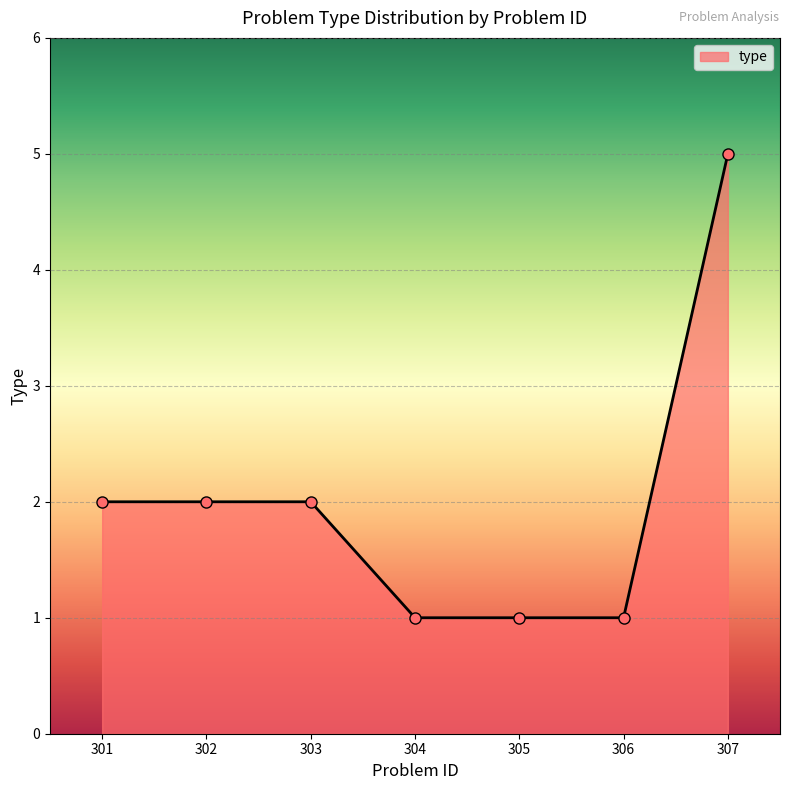

How many data points are less than 2?

3